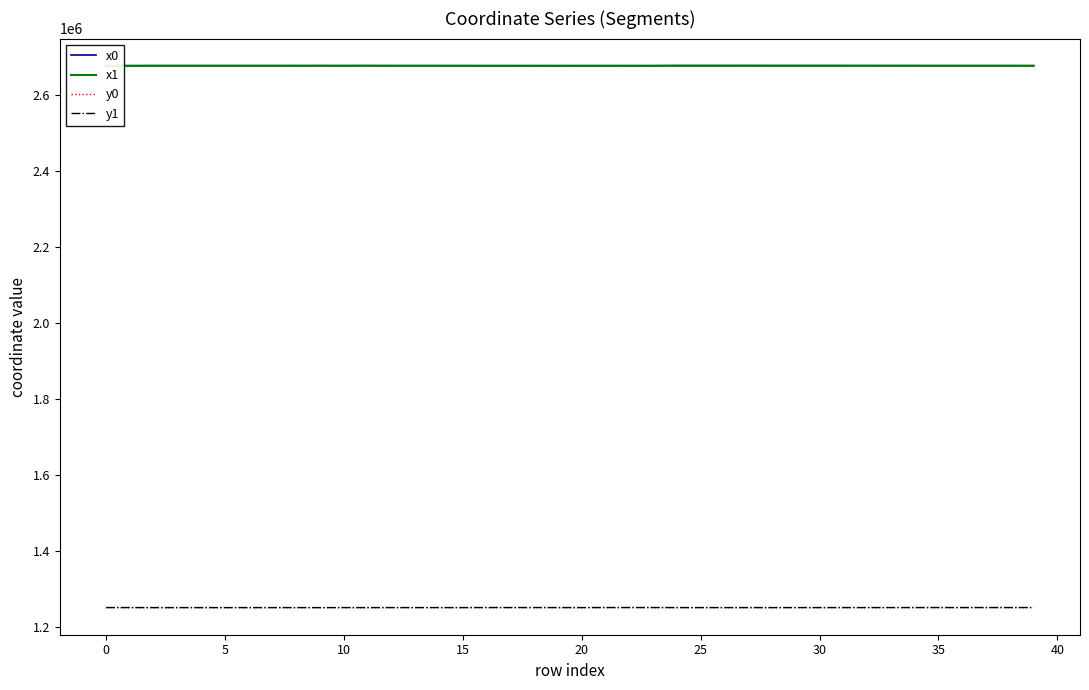

Between 21 and 25, which series saw the biggest shift?

x0